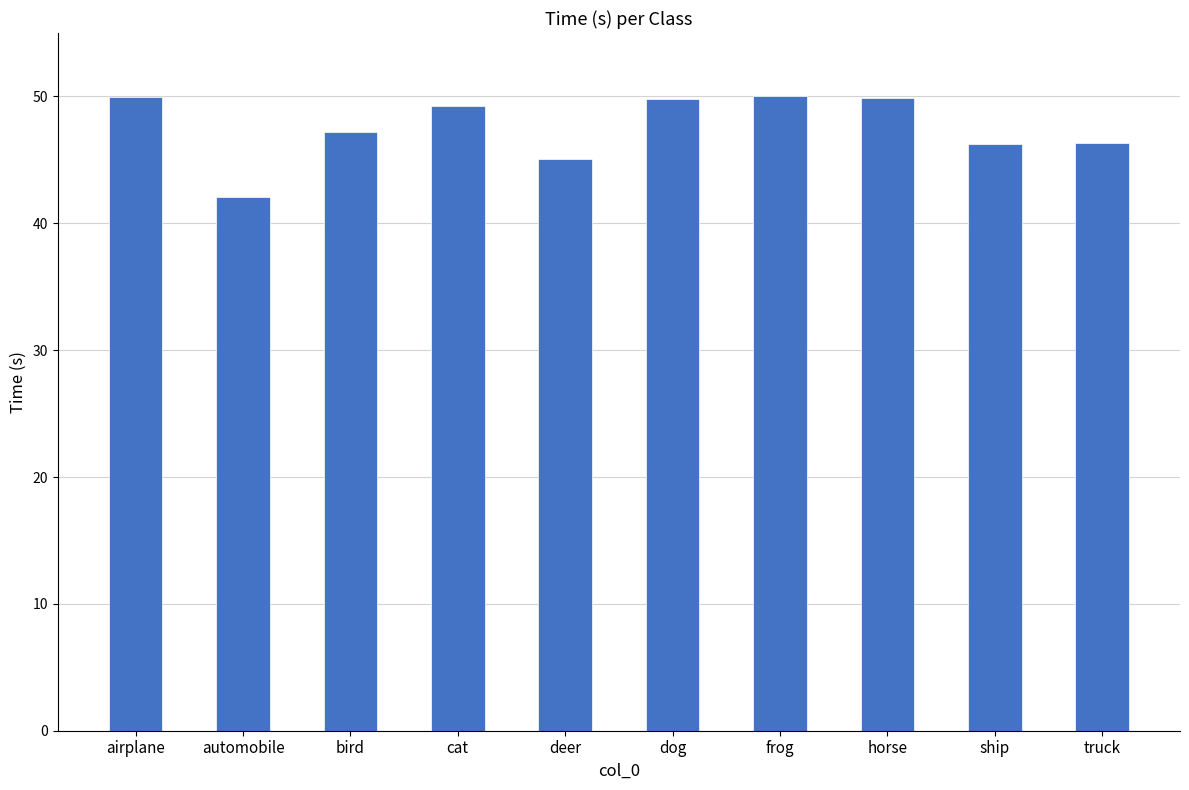

What is the value of the 2nd bar from the left?

42.1